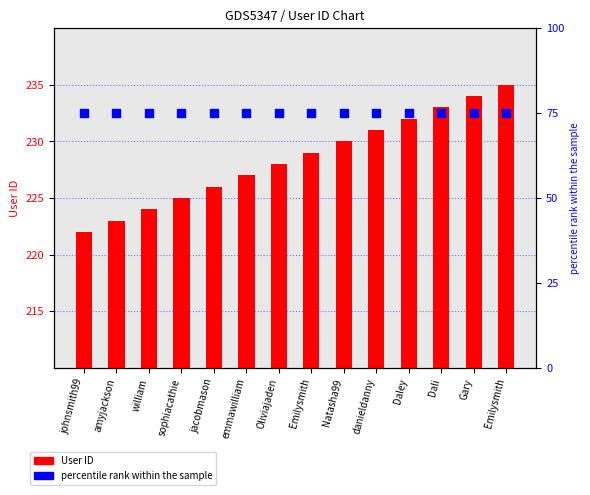

At which category is the sum across all series the highest?

Emilysmith